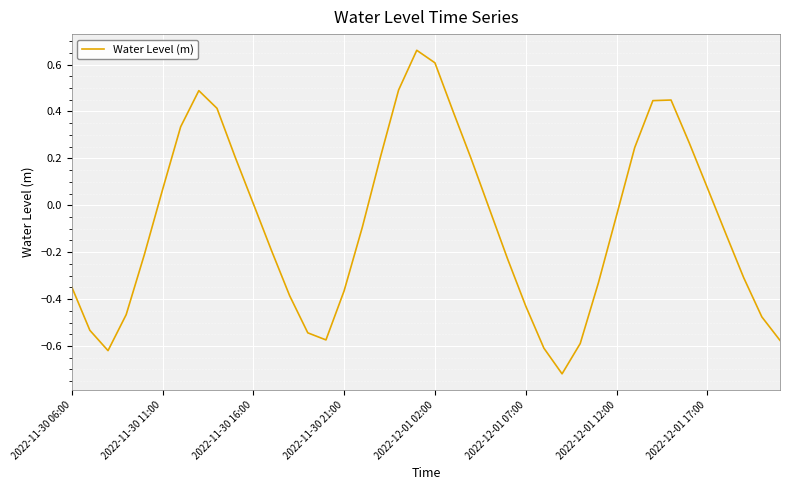

What is the difference between the maximum and minimum values?

1.4